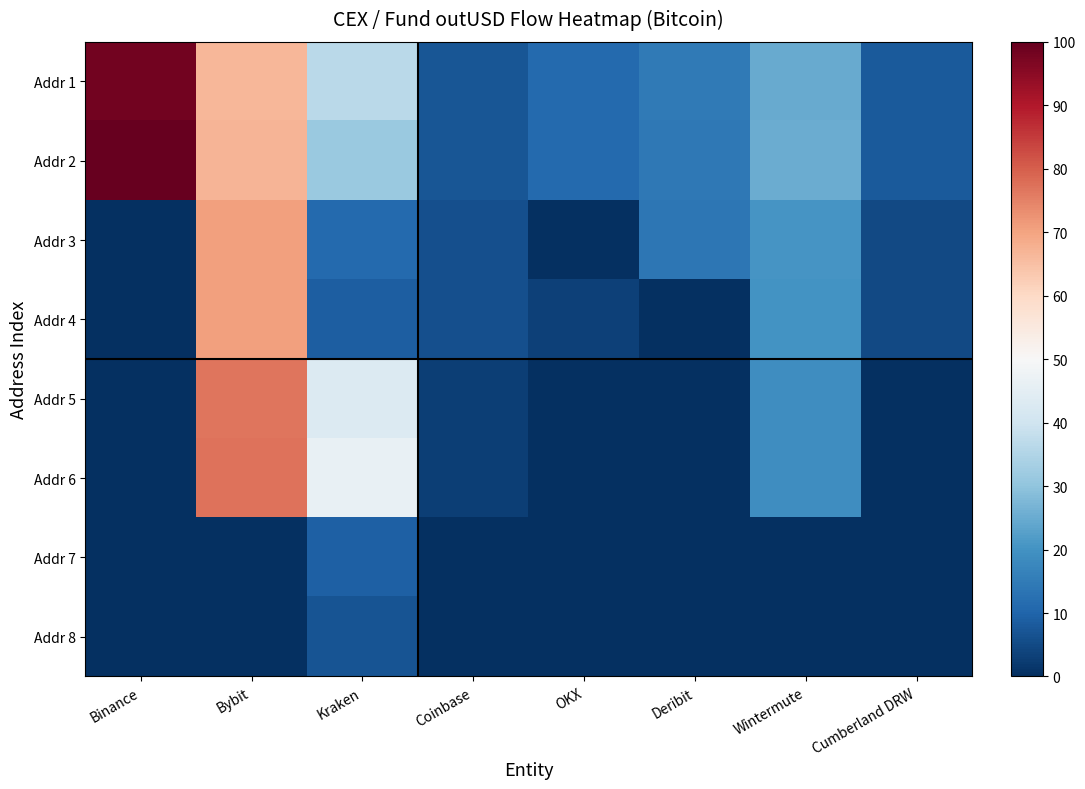

At how many categories does at least one series exceed 15?

4